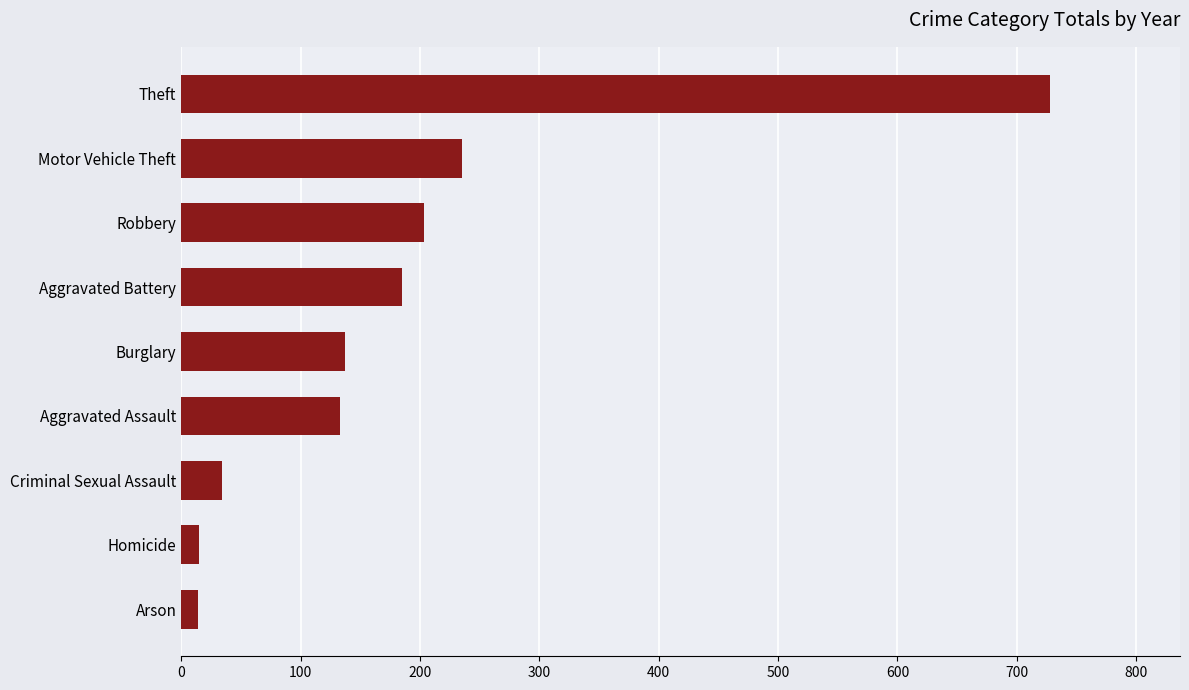

True or false: the data shows 185.1 at Aggravated Battery.

True